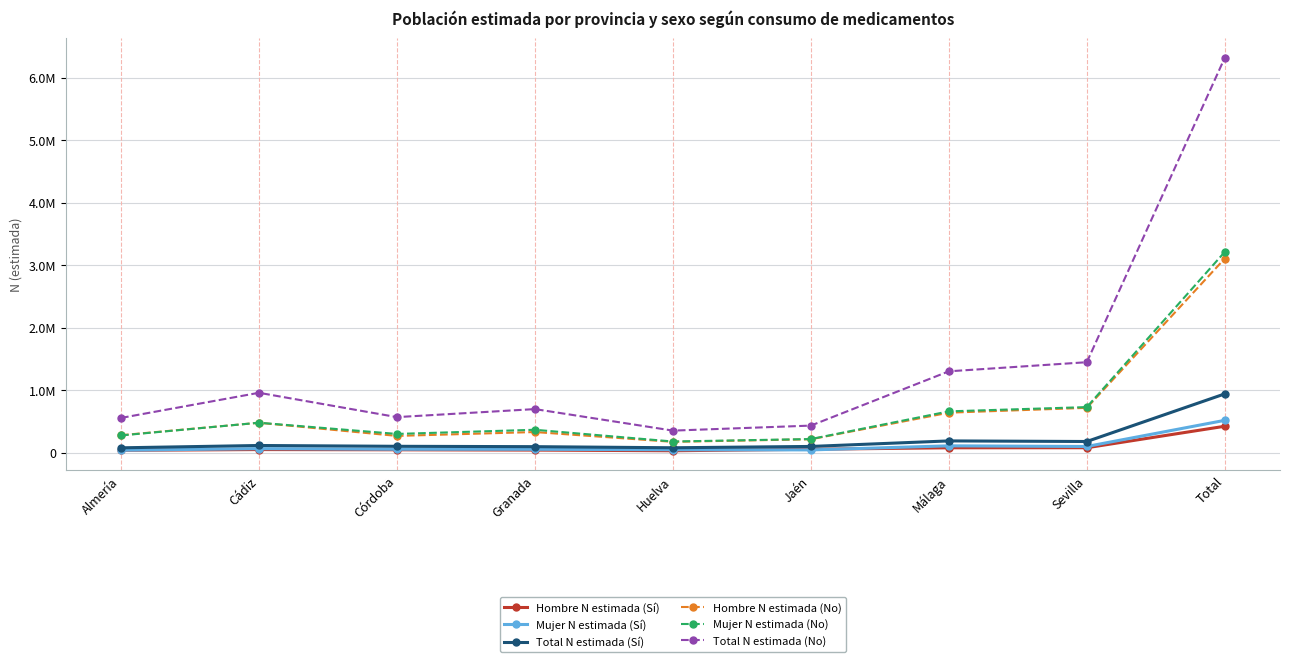

Reading left to right, list all the values displayed in this chart.

Hombre N estimada (Sí): 38565	50475	46907	42151	31457	55415	78812	79713	423495
Mujer N estimada (Sí): 39804	65203	55764	54806	47773	45046	110175	99758	518329
Total N estimada (Sí): 78369	115678	102671	96957	79230	100460	188987	179471	941824
Hombre N estimada (No): 280280	479185	269086	330994	174208	215292	640875	718359	3108280
Mujer N estimada (No): 276257	480010	300617	367155	179442	218704	661882	730248	3214316
Total N estimada (No): 556537	959195	569704	698150	353649	433997	1302757	1448607	6322595